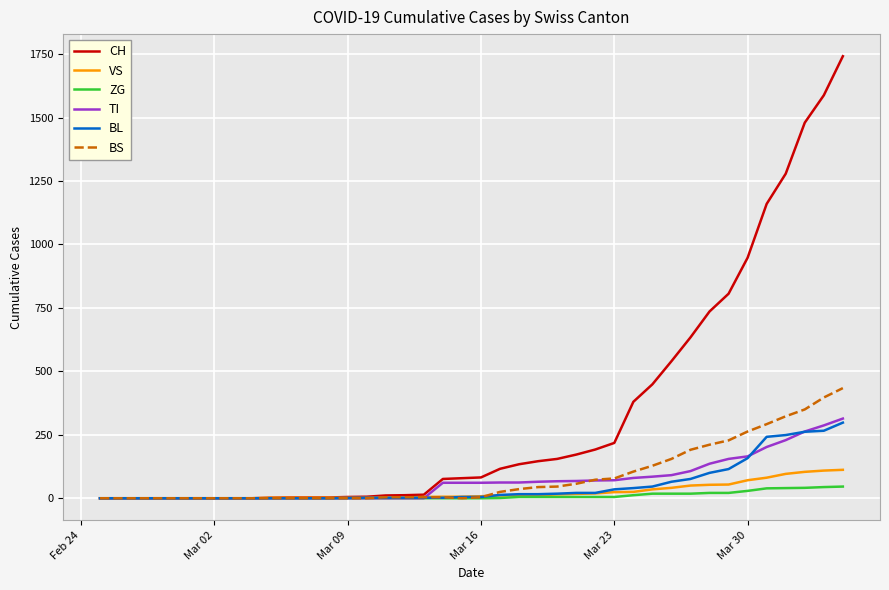

Which series has the largest total across all categories?

CH